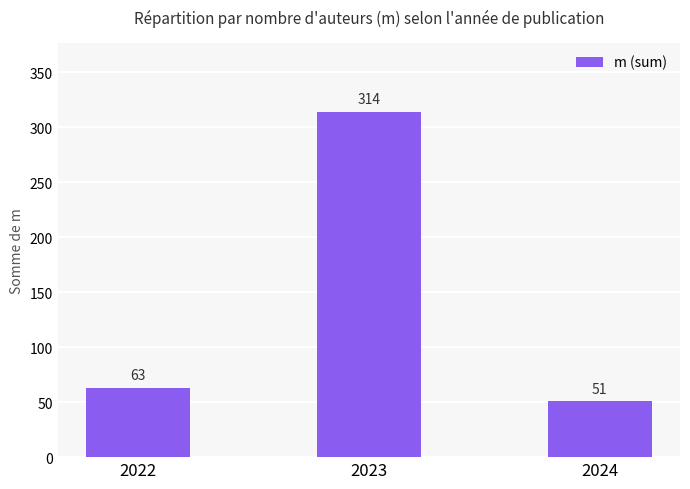

What is the sum of the values at 2022 and 2023?

377